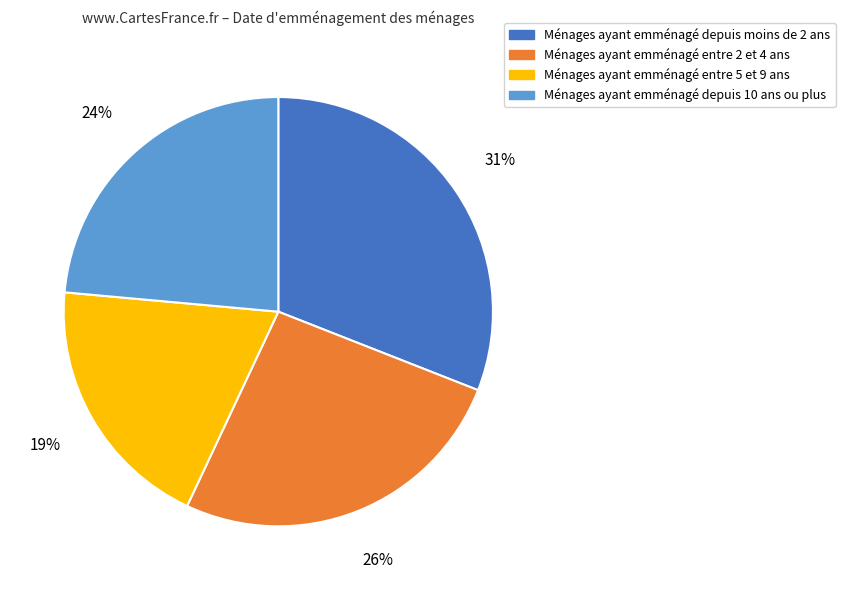

True or false: Ménages ayant emménagé entre 5 et 9 ans accounts for 11% of the total.

False